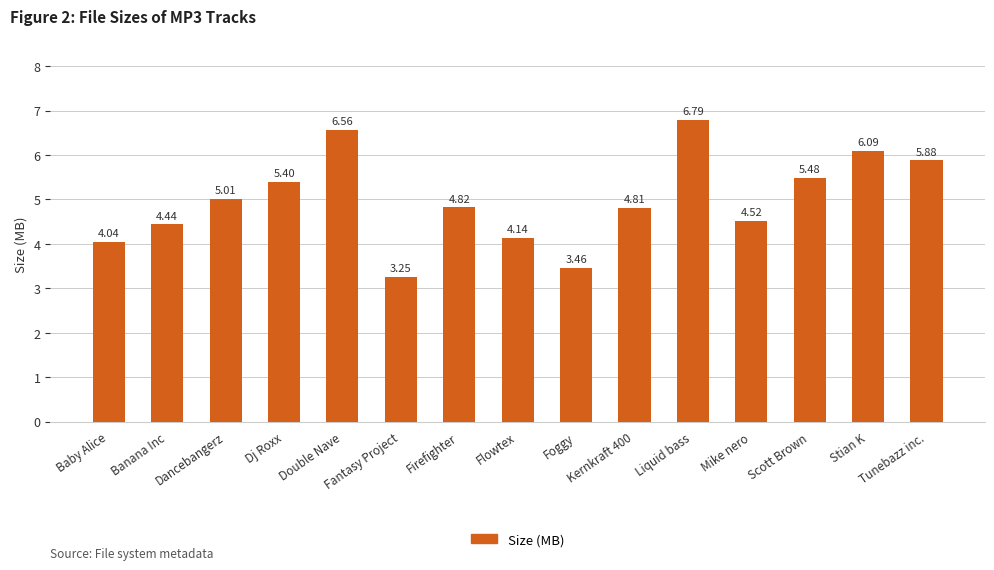

The chart shows a value of 5.5 at Scott Brown. True or false?

True